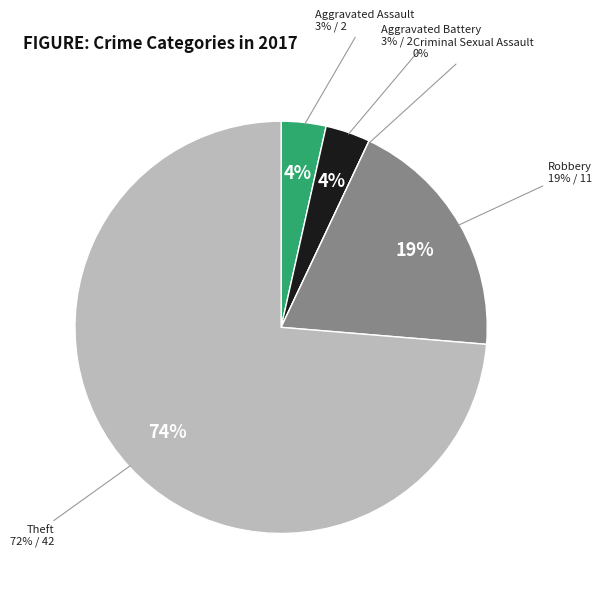

What is the largest slice in the pie chart?

Theft